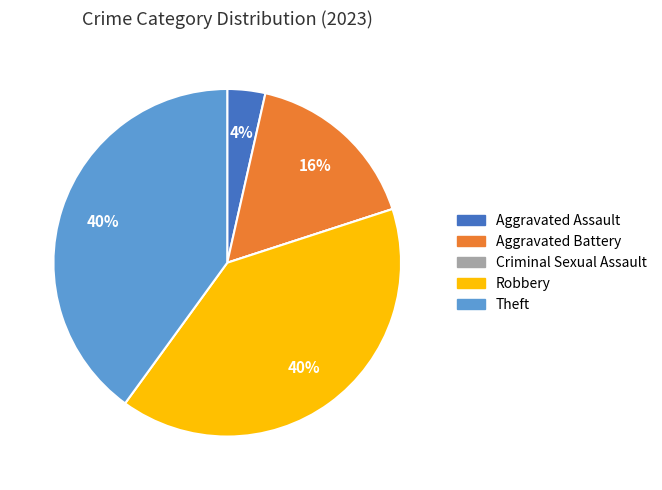

The Aggravated Battery slice represents 30% of the pie. True or false?

False